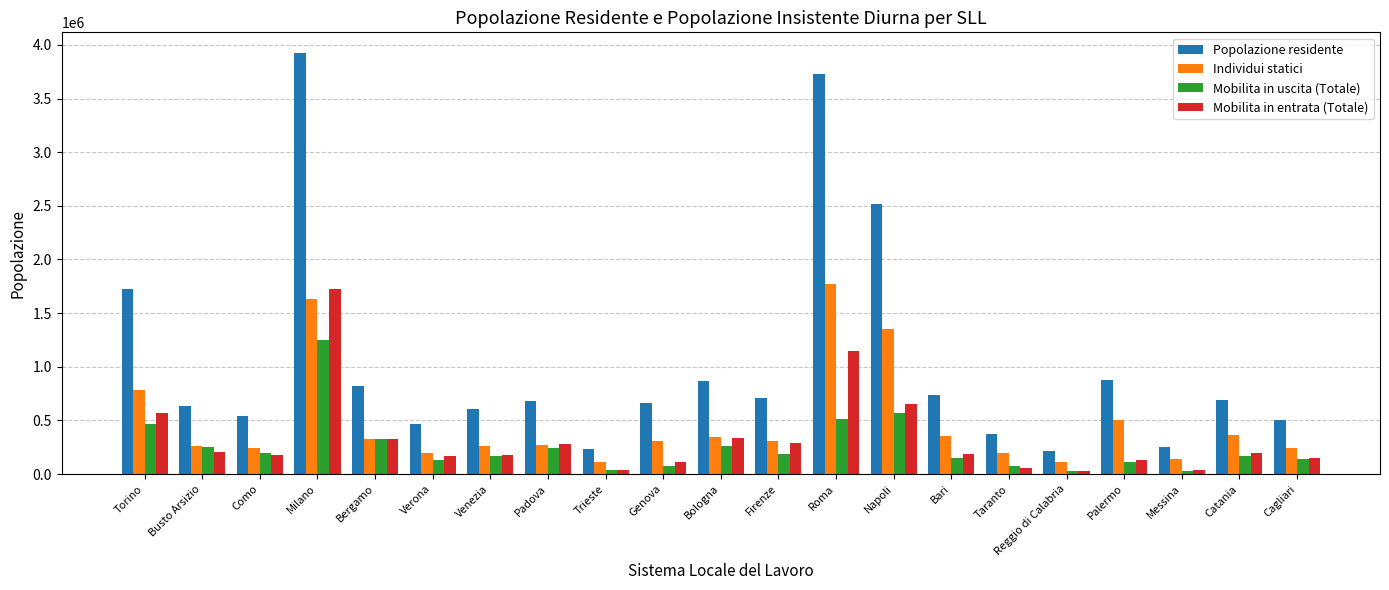

At Milano, list the series in order from largest to smallest.

Popolazione residente, Mobilita in entrata (Totale), Individui statici, Mobilita in uscita (Totale)